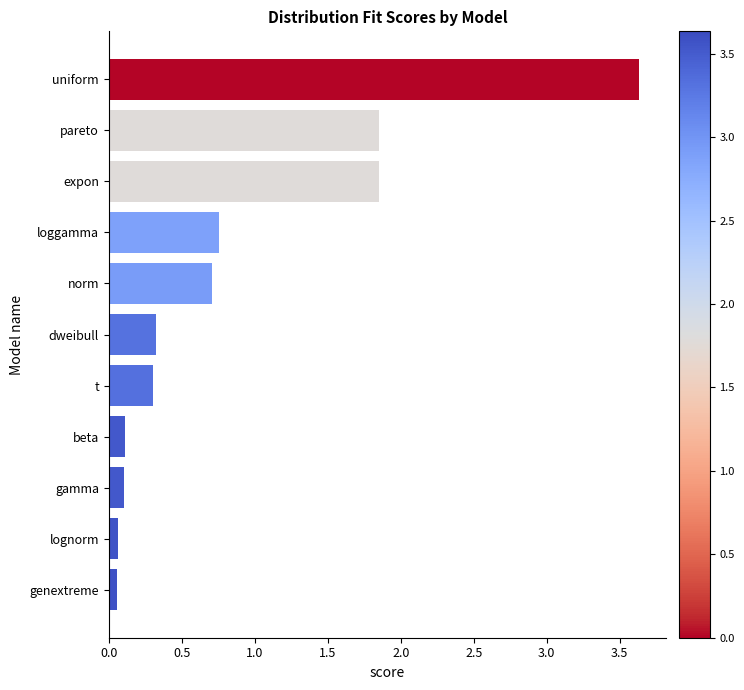

Read the value at t.

0.3